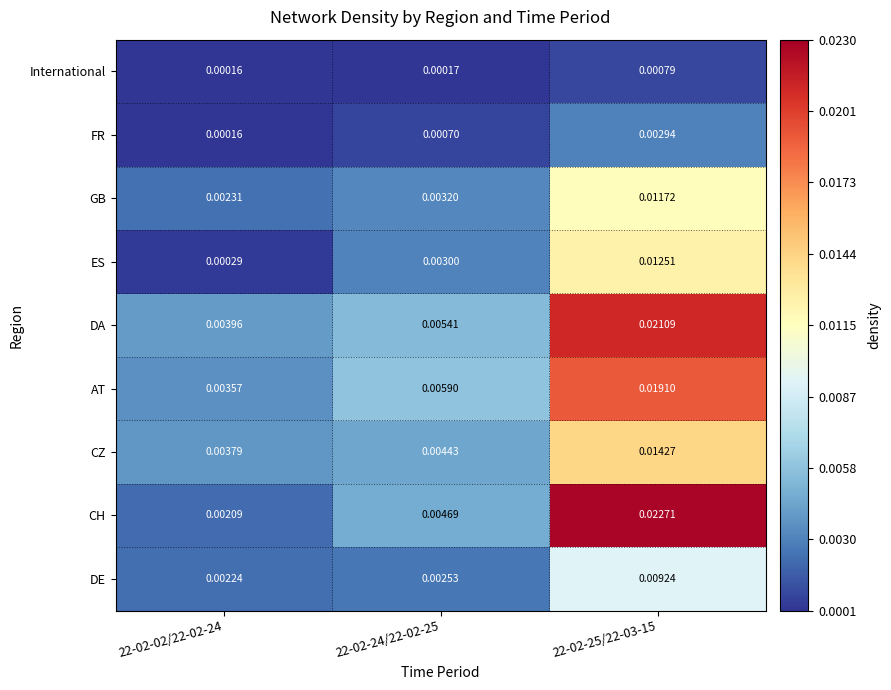

Which series has the largest range (max minus min)?

CH